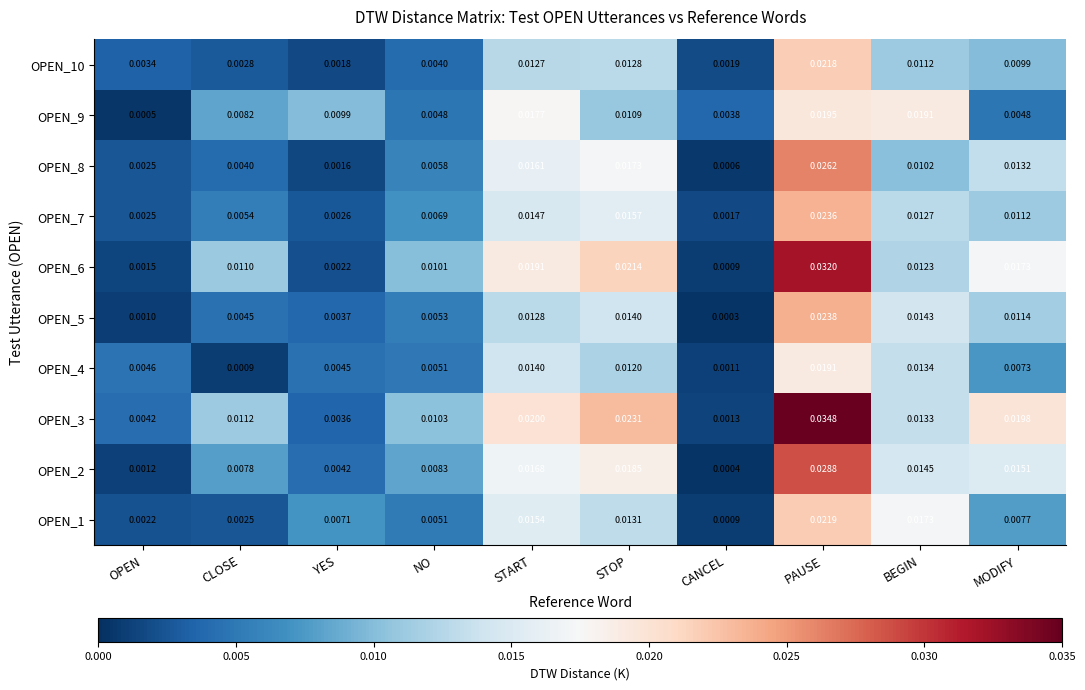

Is the value of OPEN_5 at STOP greater than the value of OPEN_3 at NO?

Yes